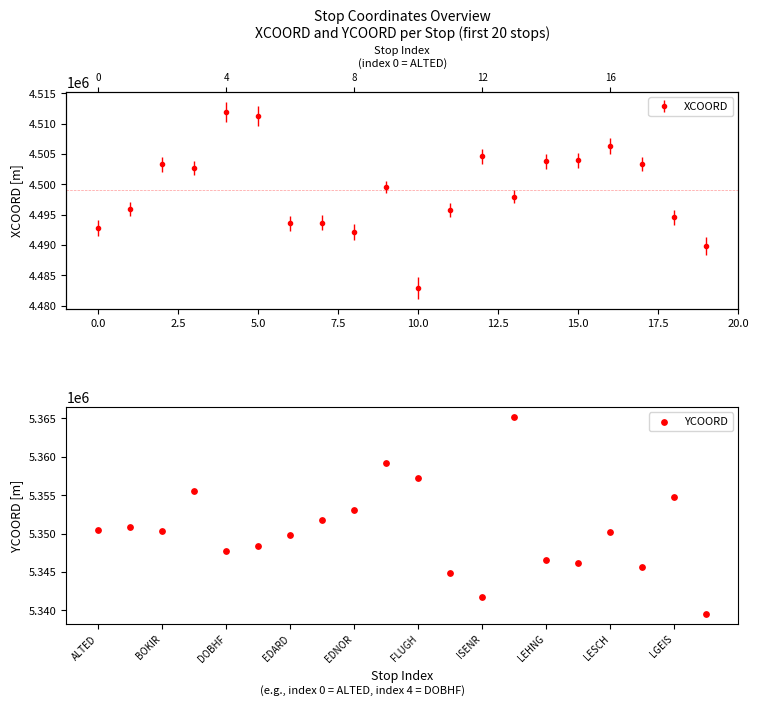

Approximately how many times larger is the value at 15 compared to 10.0?

1.0